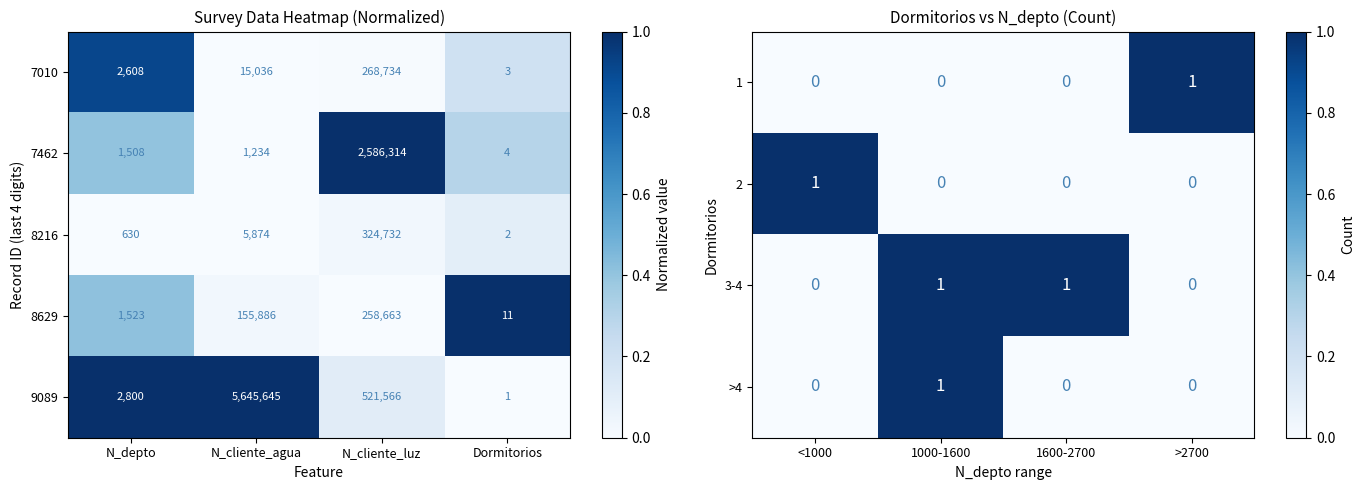

What is the sum of all 7462 values?

2589060